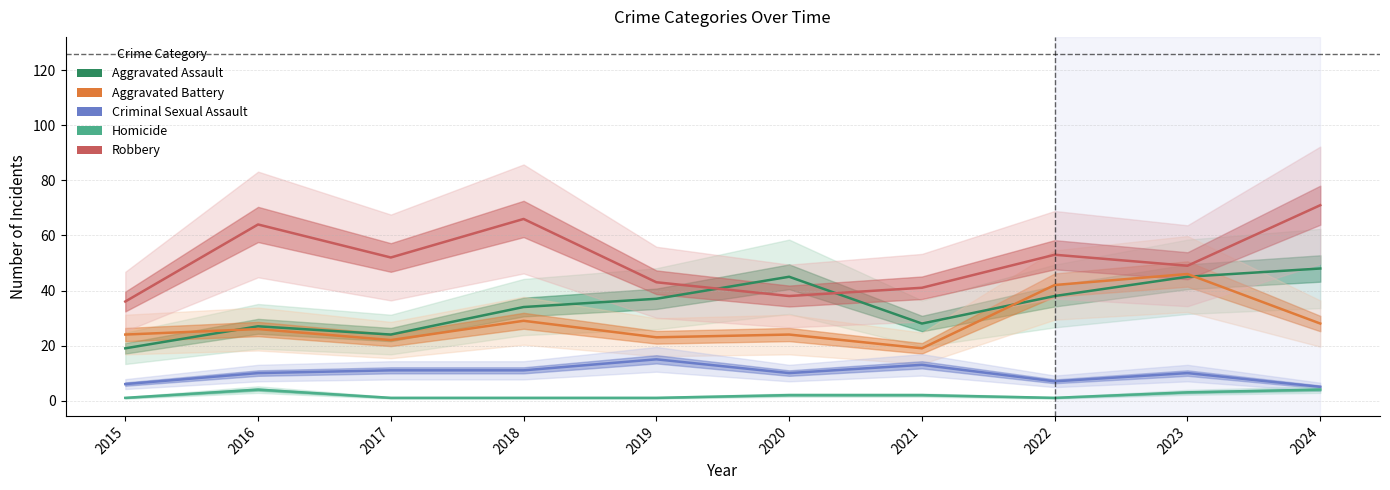

Which category has the lowest value in the Aggravated Battery series?

2021